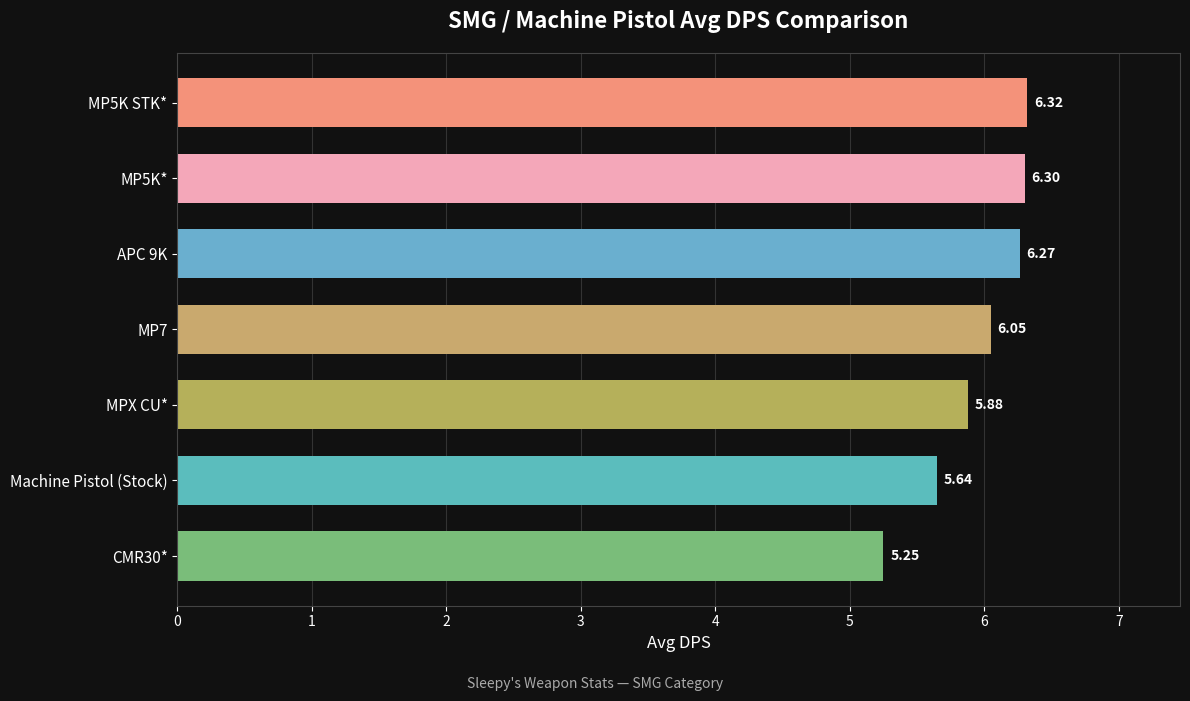

Approximately how many times larger is the value at MP5K* compared to MP5K STK*?

1.0